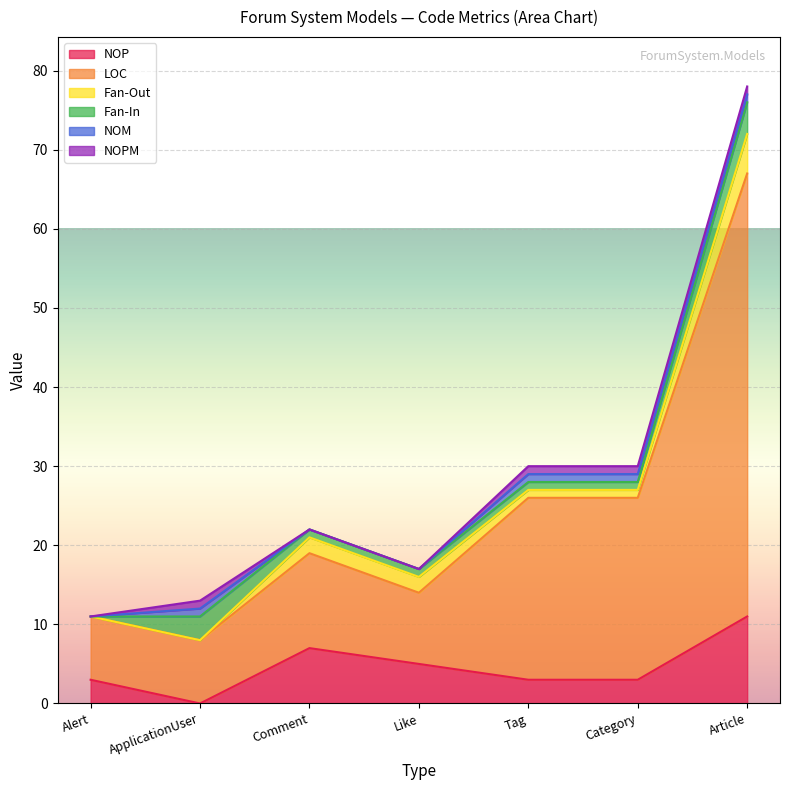

Which series has the largest total across all categories?

LOC